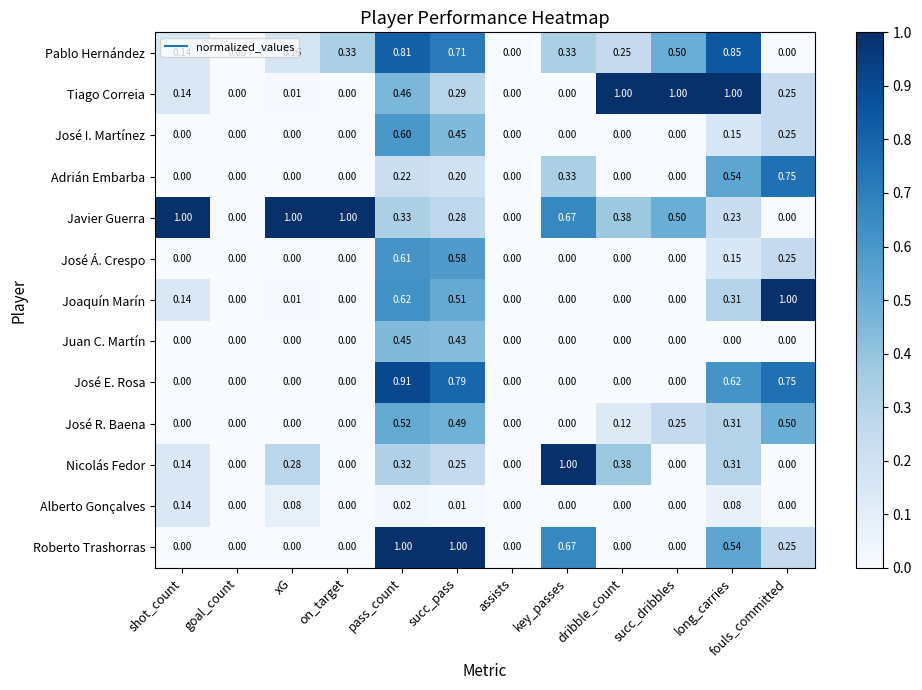

What is the maximum value shown in the chart?

1.0